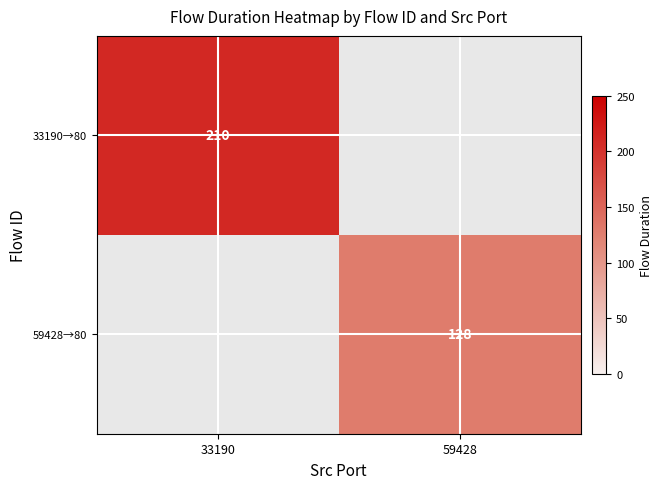

Is it true that 33190→80 equals 124 at 33190?

False